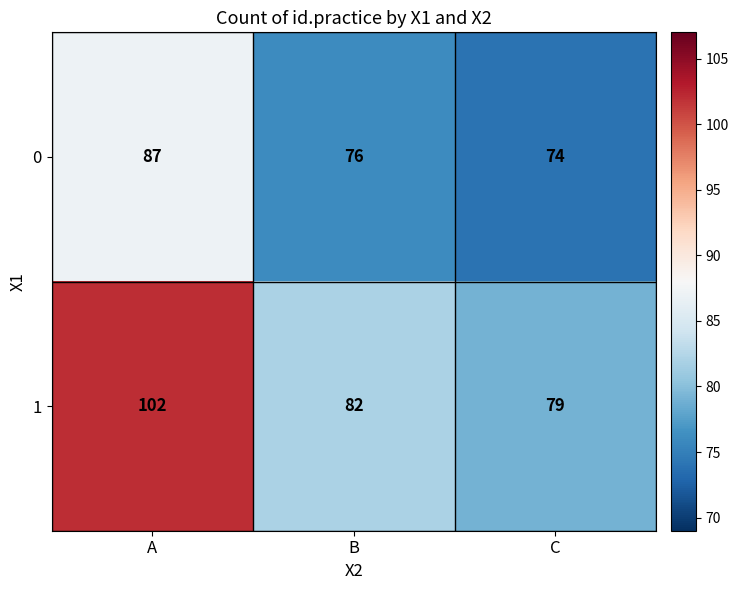

Is it true that 1 equals 102 at A?

True